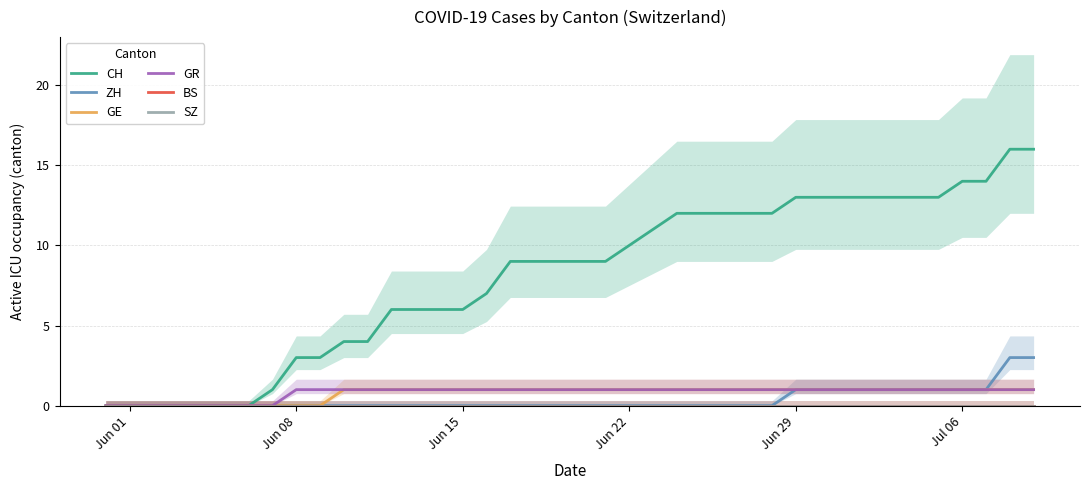

What are all the series names shown in the legend?

CH, ZH, GE, GR, BS, SZ